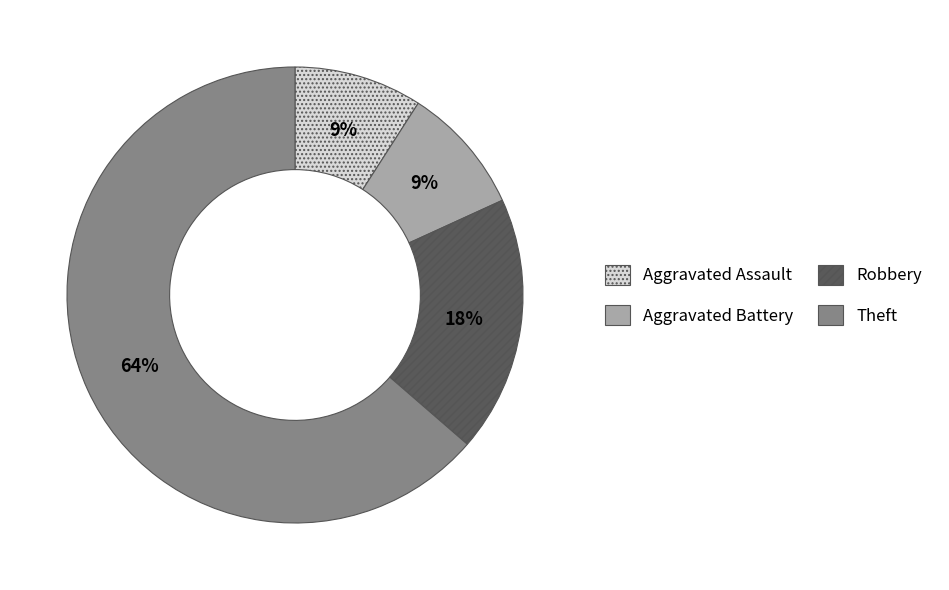

What percentage is the Aggravated Battery slice, to the nearest percent?

9%